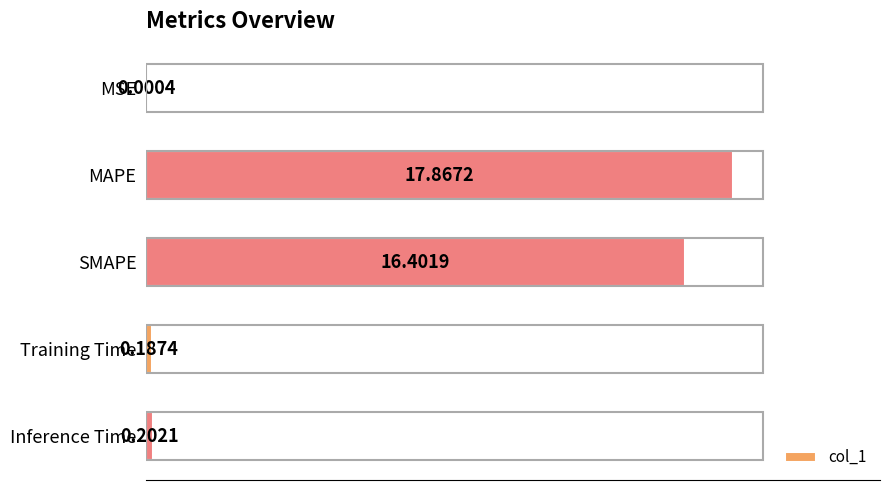

What is the maximum value shown in the chart?

17.9